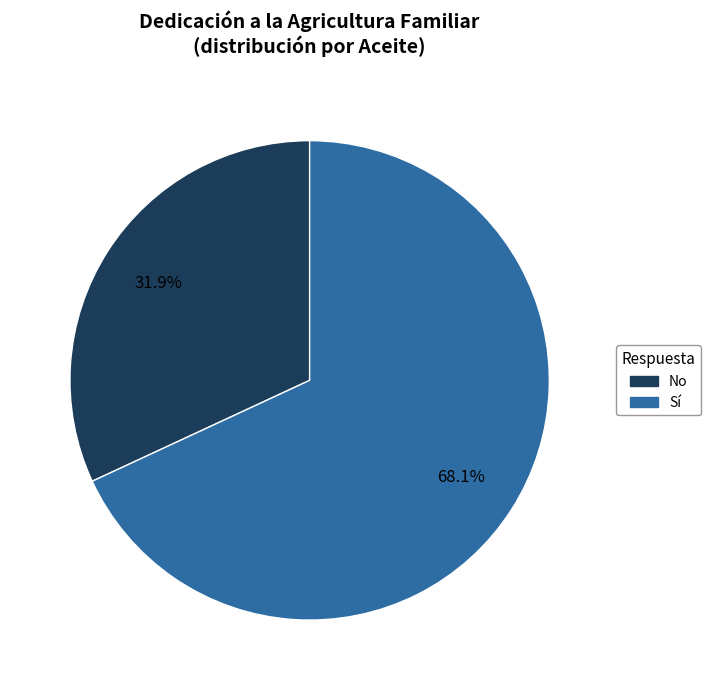

Does Sí account for over 50% of the chart?

Yes